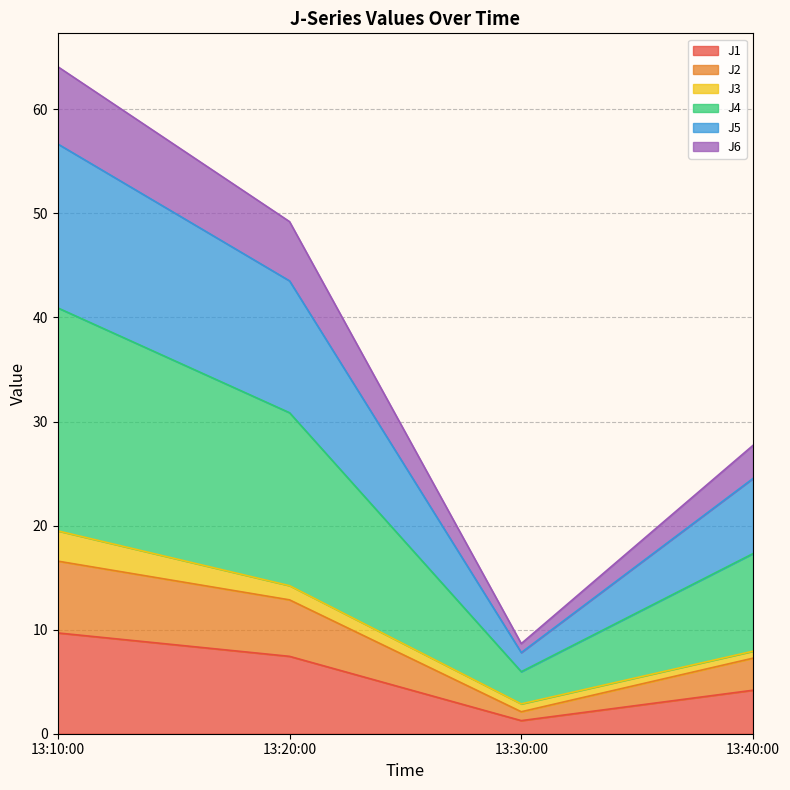

What is the maximum value for J1?

9.7